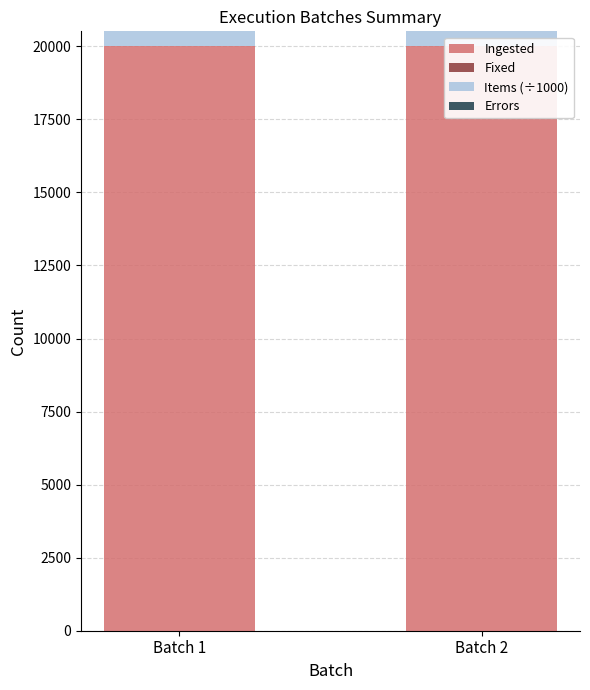

Rank the series by their maximum value, from highest to lowest.

Ingested, Items (÷1000), Fixed, Errors